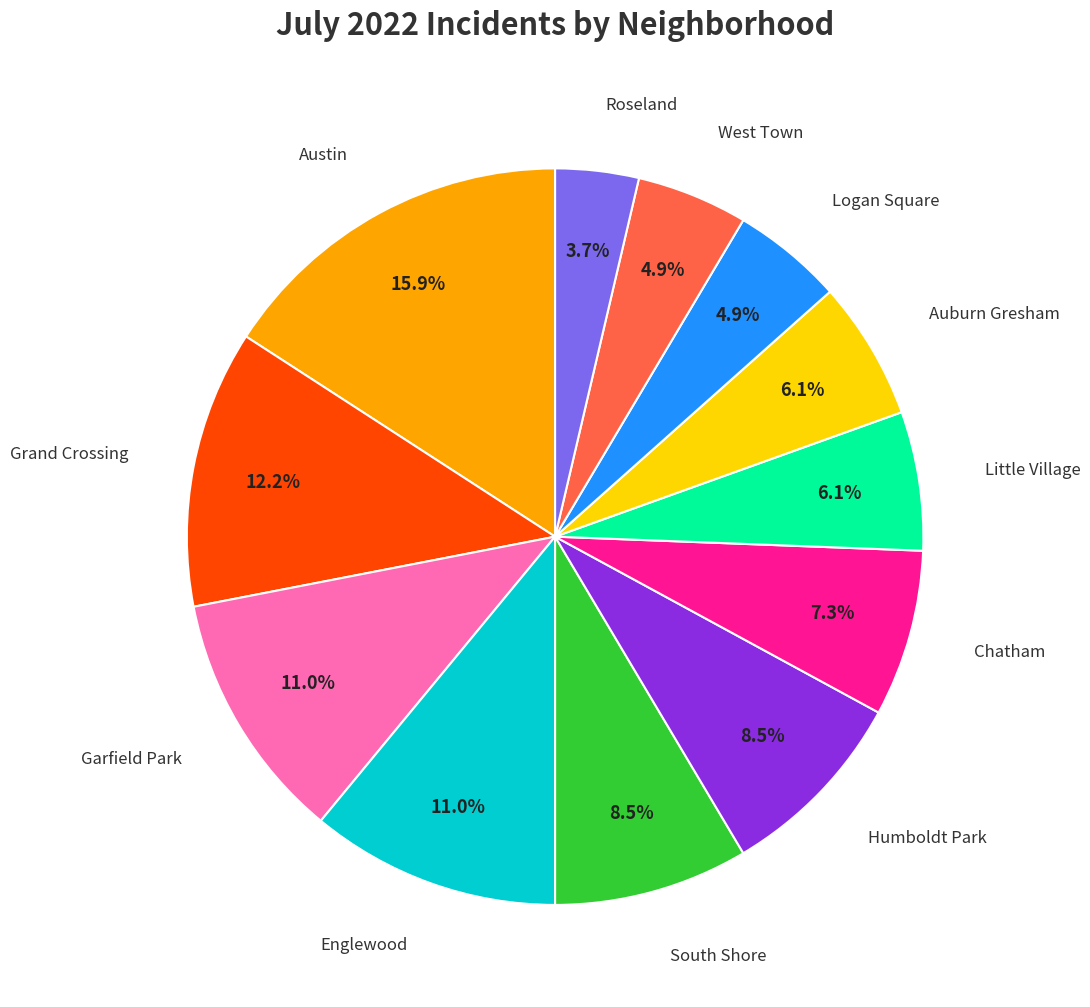

Is there any slice that represents more than half of the pie?

No